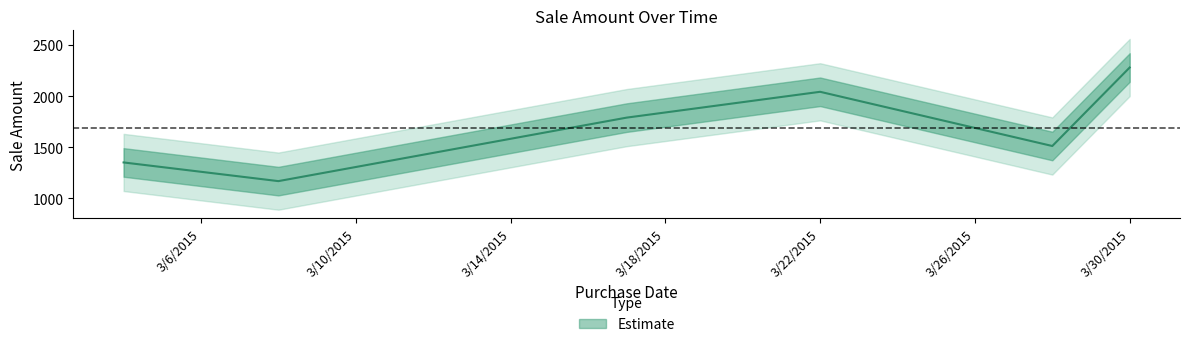

How many values are below 1789?

3